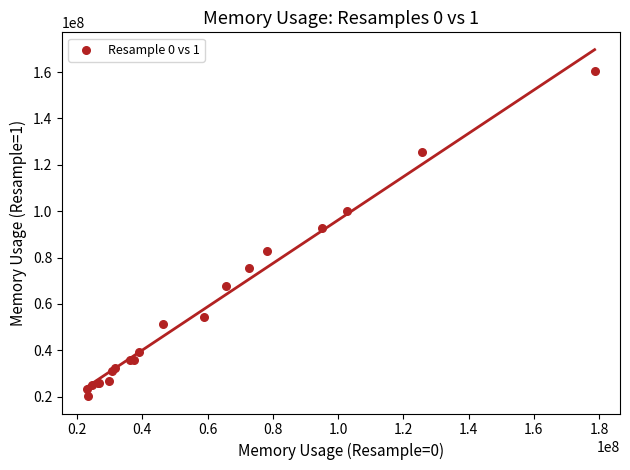

What Y value in the scatter plot is closest to 90277888?

92536832